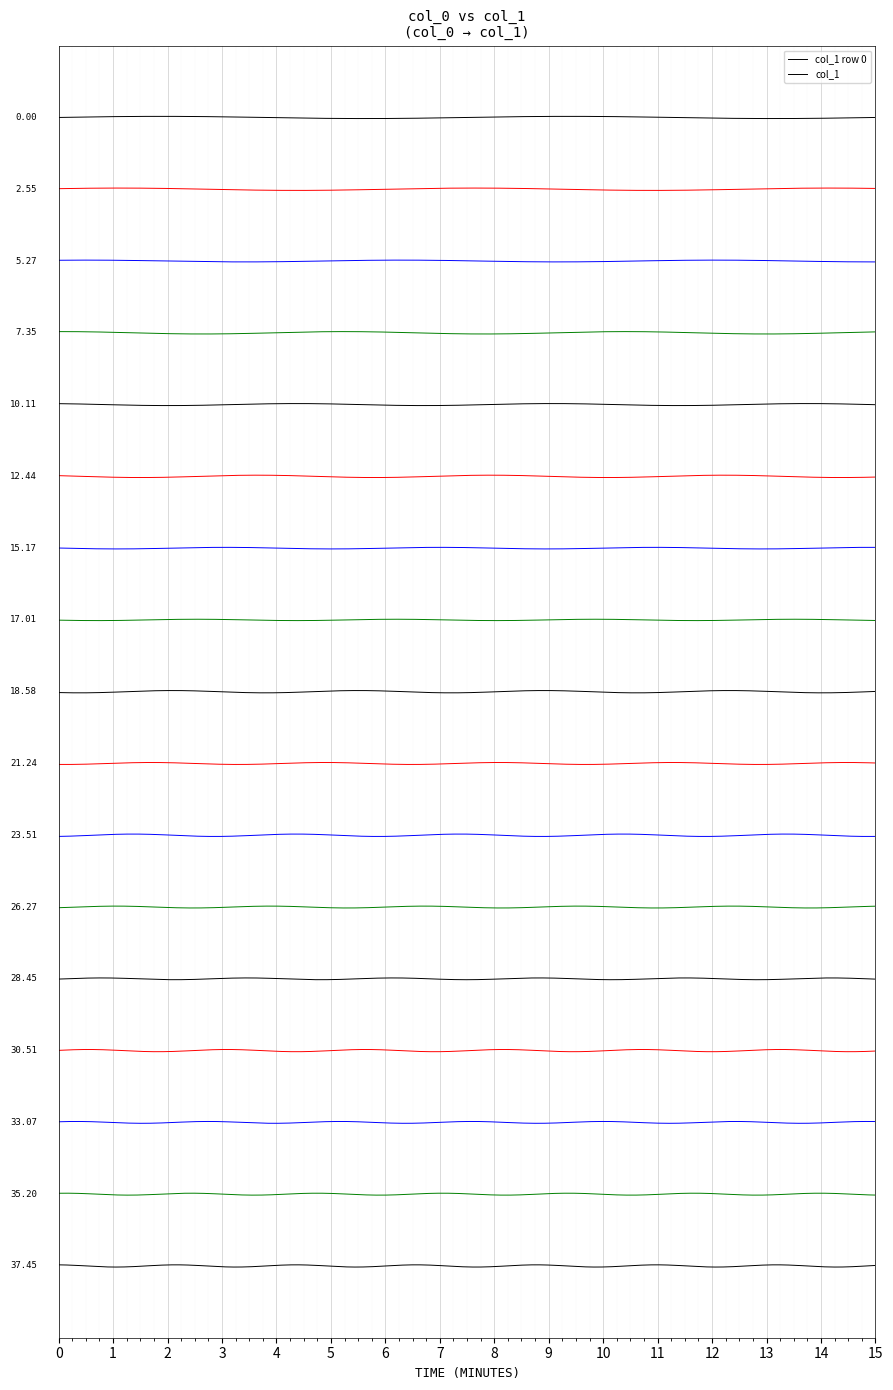

List the labels in order of value, smallest first.

0, 1, 2, 3, 4, 5, 6, 7, 8, 9, 10, 11, 12, 13, 14, 15, 16